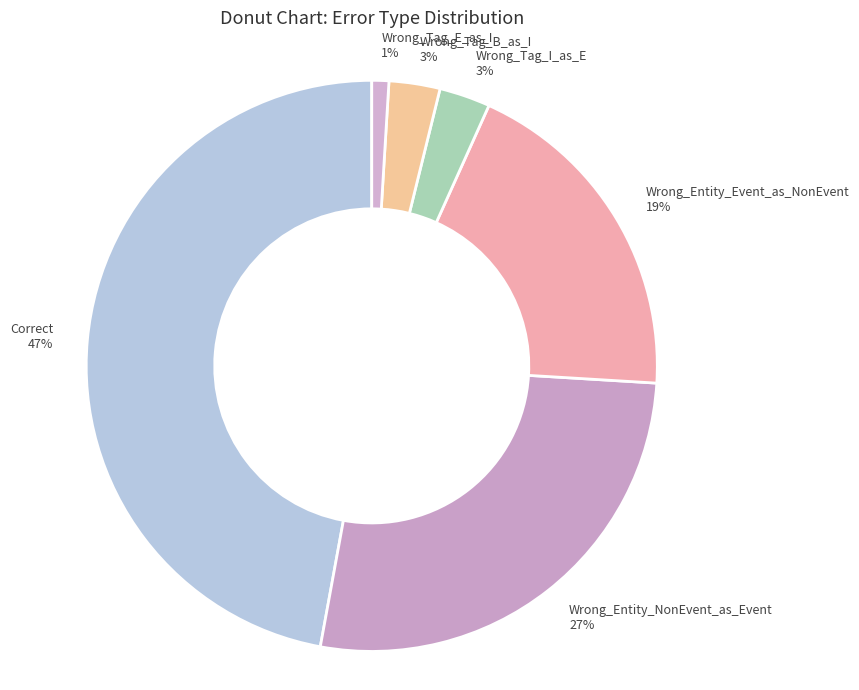

Which category has the biggest portion of the pie?

Correct